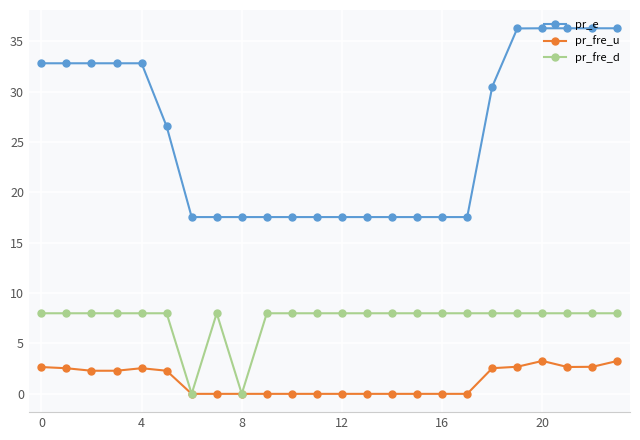

At how many categories does at least one series exceed 1?

24